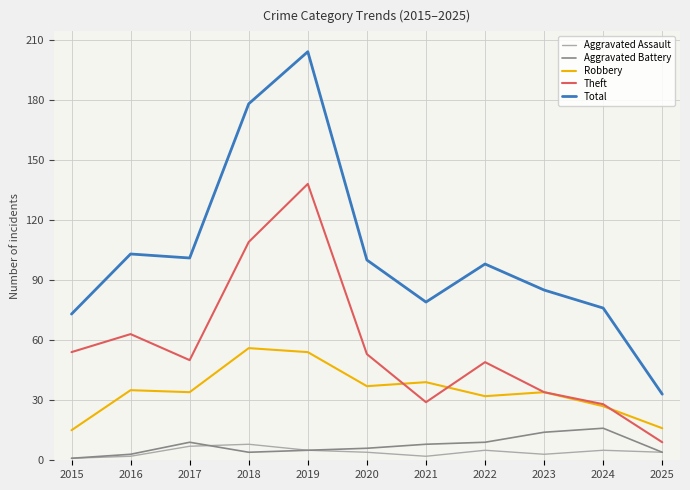

Reading right to left, transcribe all the data shown in this chart.

Aggravated Assault: 2025=4	2024=5	2023=3	2022=5	2021=2	2020=4	2019=5	2018=8	2017=7	2016=2	2015=1
Aggravated Battery: 2025=4	2024=16	2023=14	2022=9	2021=8	2020=6	2019=5	2018=4	2017=9	2016=3	2015=1
Robbery: 2025=16	2024=27	2023=34	2022=32	2021=39	2020=37	2019=54	2018=56	2017=34	2016=35	2015=15
Theft: 2025=9	2024=28	2023=34	2022=49	2021=29	2020=53	2019=138	2018=109	2017=50	2016=63	2015=54
Total: 2025=33	2024=76	2023=85	2022=98	2021=79	2020=100	2019=204	2018=178	2017=101	2016=103	2015=73